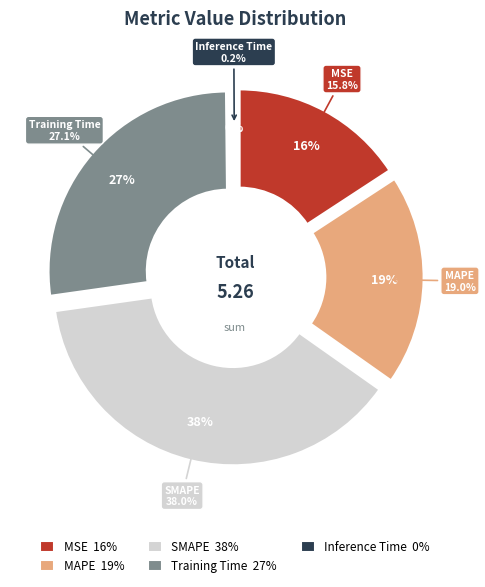

What is the smallest slice in the pie chart?

Inference Time